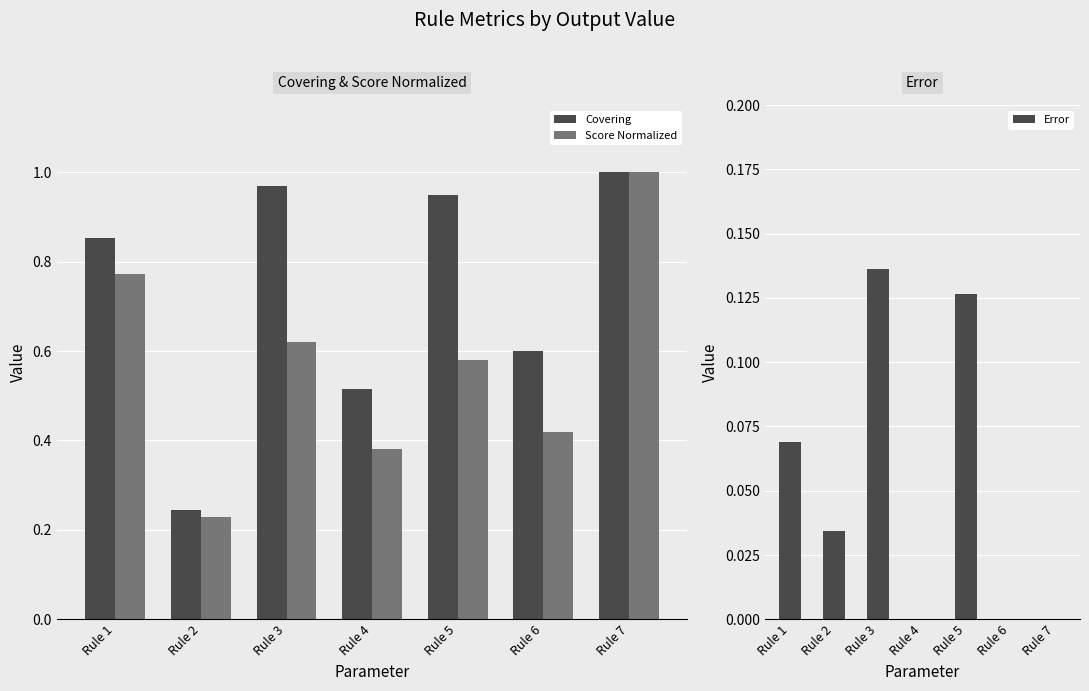

What is the difference between the maximum and second lowest values in the Score Normalized series?

0.6